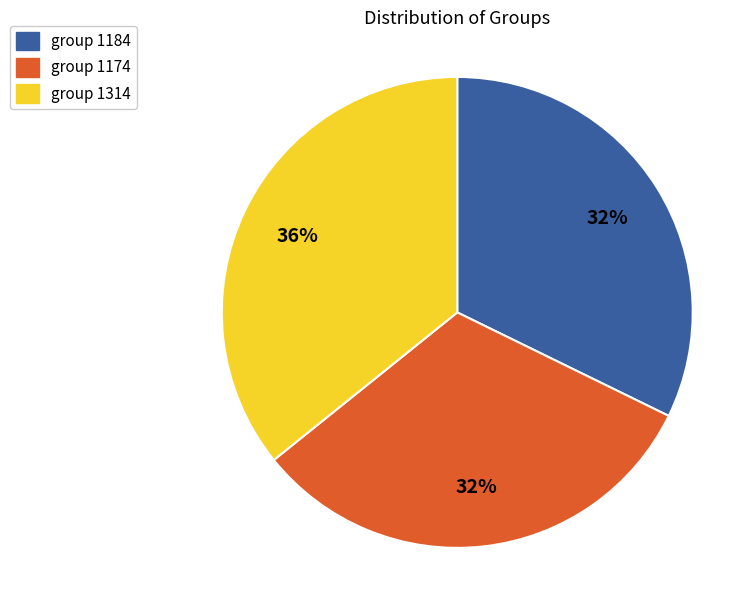

To the nearest percent, what is the average slice percentage?

33%